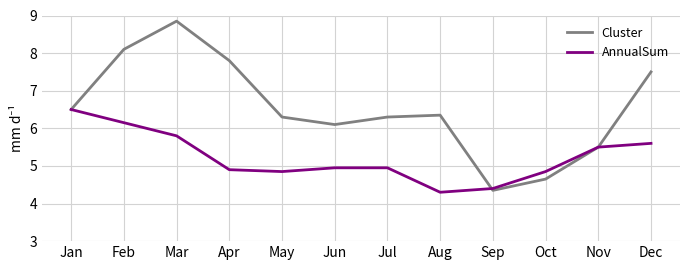

The value of Cluster at Oct is 4.7. True or false?

True